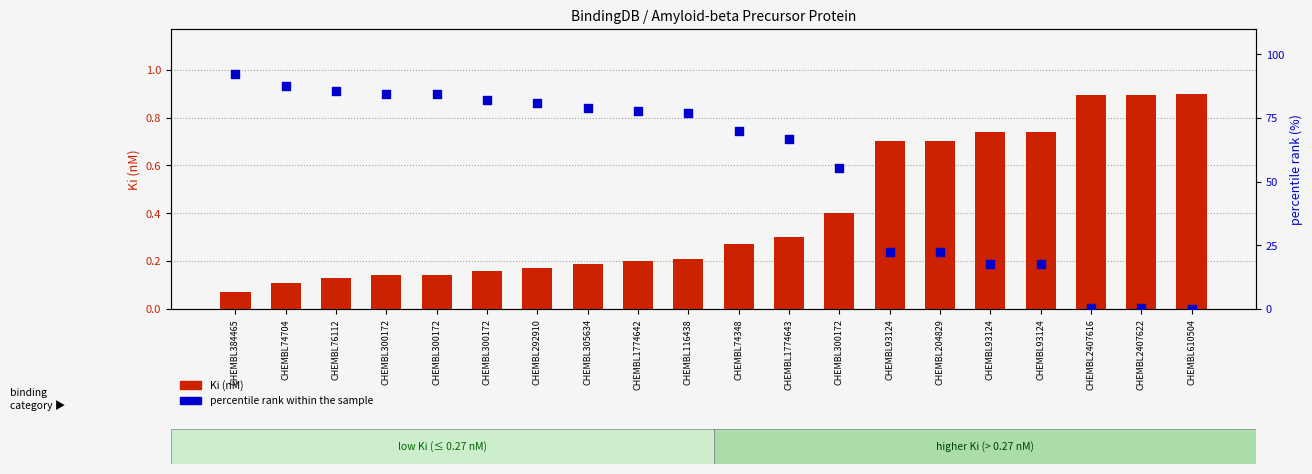

Is the value of Ki (nM) at CHEMBL93124 greater than the value of percentile rank within the sample at CHEMBL300172?

No